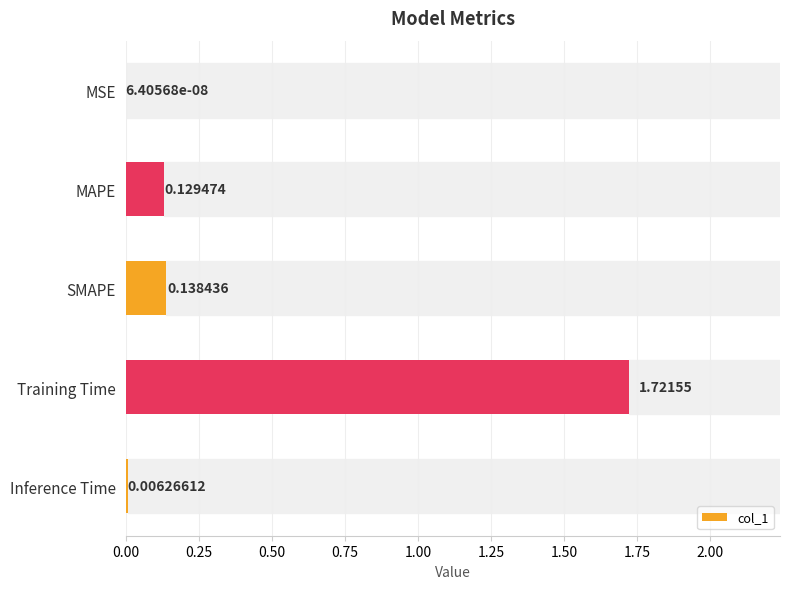

What is the average value?

0.4